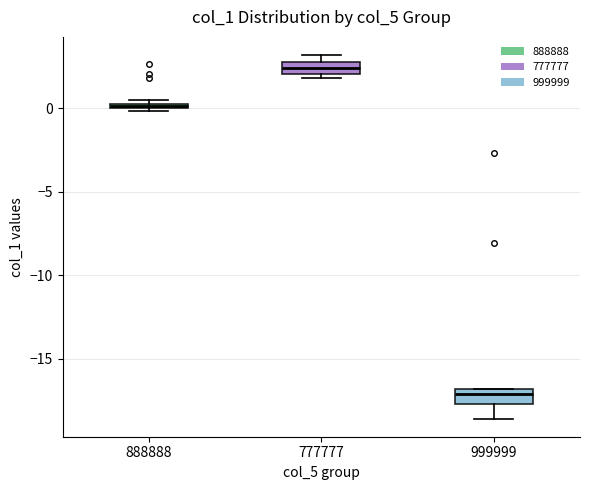

Where is the lower edge of the box at x = 999999 on the y-axis? The values are not printed on the chart, so give them approximately, as read against the axis.

-17.5